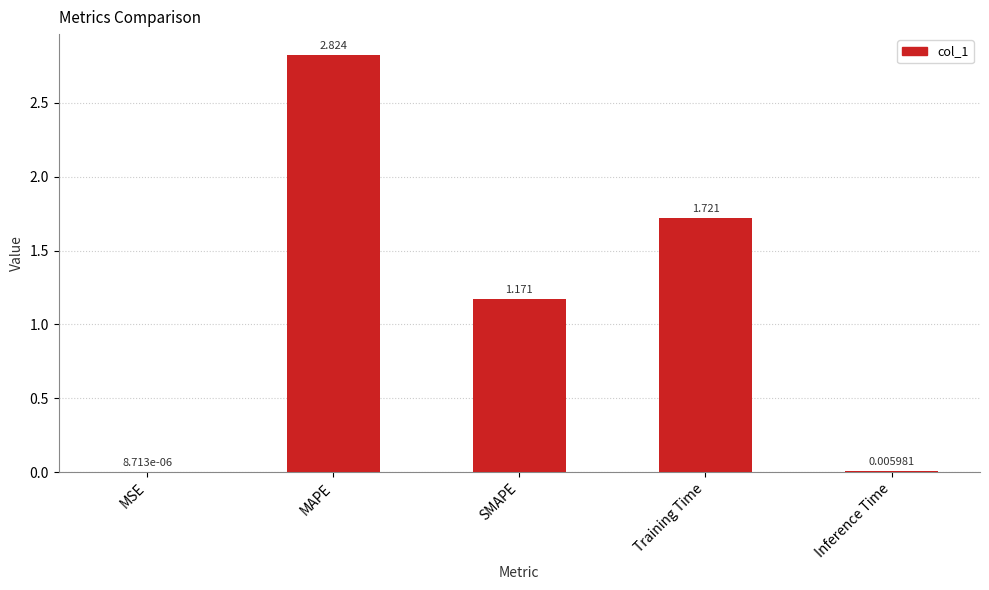

Between MSE and MAPE, which is larger?

MAPE